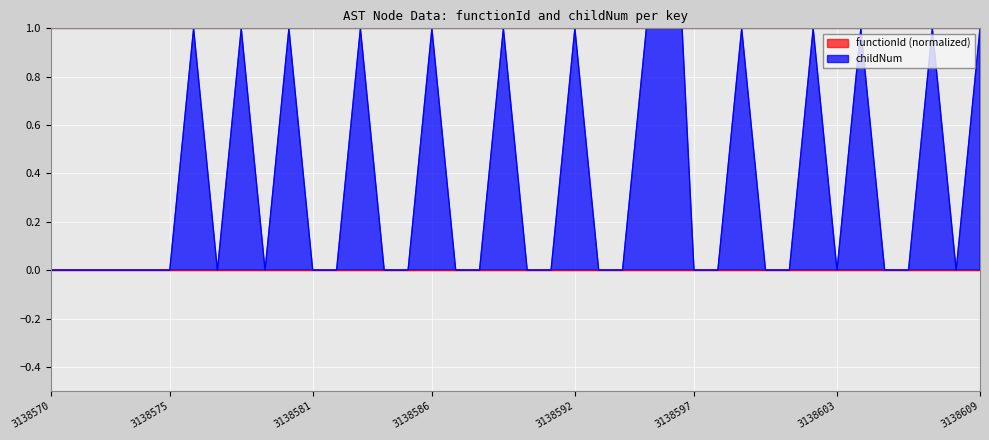

Reading left to right, extract all data points from this chart.

3138570=0	3138571=0	3138572=0	3138573=0	3138574=0	3138575=0	3138576=1	3138577=0	3138578=1	3138579=0	3138580=1	3138581=0	3138582=0	3138583=1	3138584=0	3138585=0	3138586=1	3138587=0	3138588=0	3138589=1	3138590=0	3138591=0	3138592=1	3138593=0	3138594=0	3138595=1	3138596=2	3138597=0	3138598=0	3138599=1	3138600=0	3138601=0	3138602=1	3138603=0	3138604=1	3138605=0	3138606=0	3138607=1	3138608=0	3138609=1